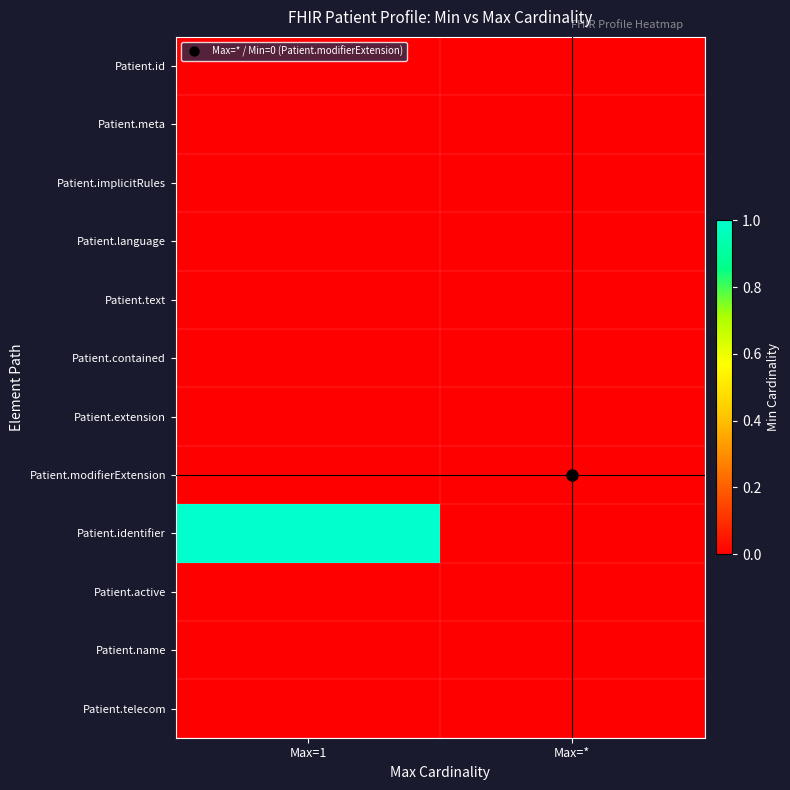

Between Max=1 and Max=*, which is larger?

Max=1